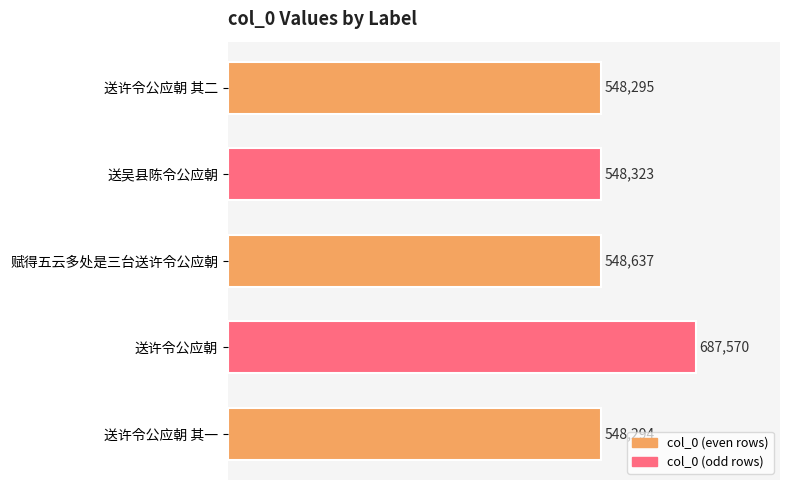

Reading top to bottom, extract all data points from this chart.

送许令公应朝 其二=548295	送吴县陈令公应朝=548323	赋得五云多处是三台送许令公应朝=548637	送许令公应朝=687570	送许令公应朝 其一=548294